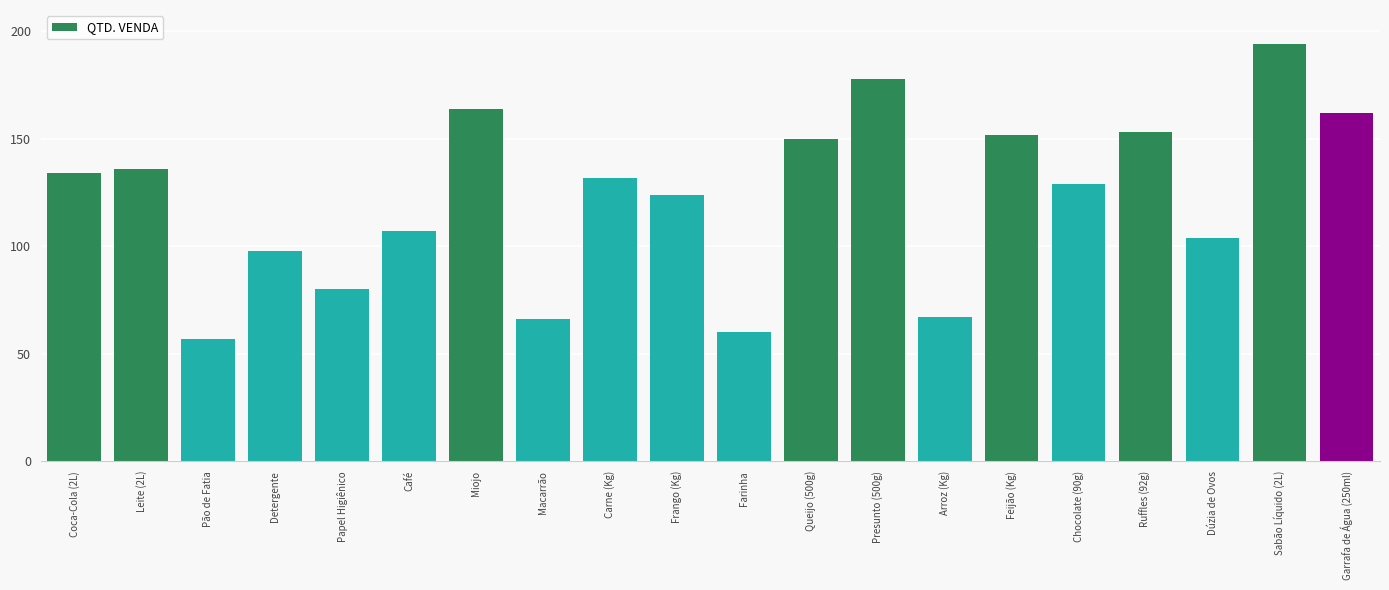

True or false: the data shows 153 at Ruffles (92g).

True